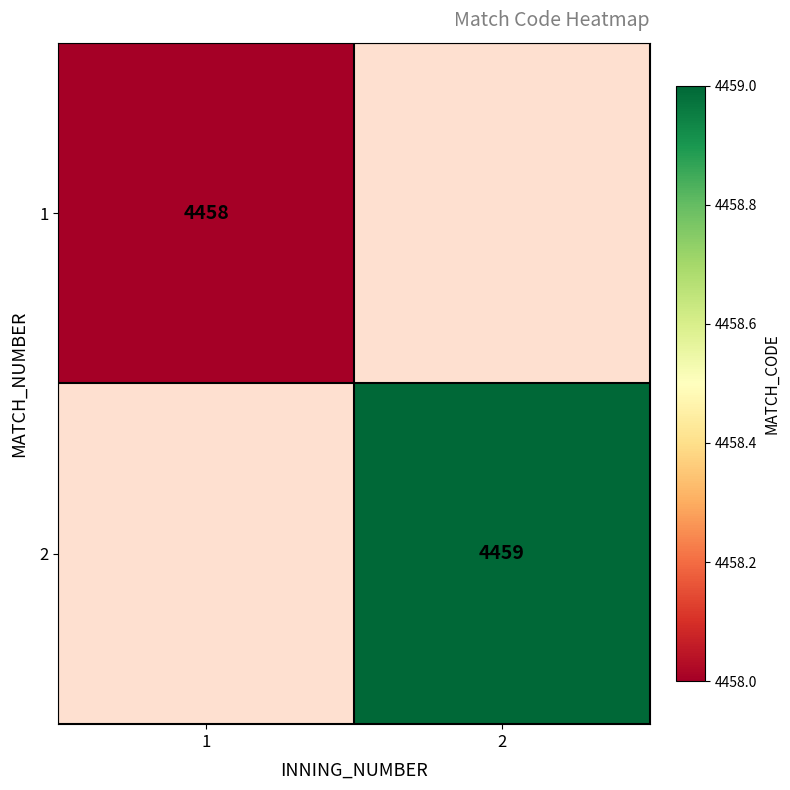

Is the value of 1 at 1 greater than the value of 2 at 2?

No